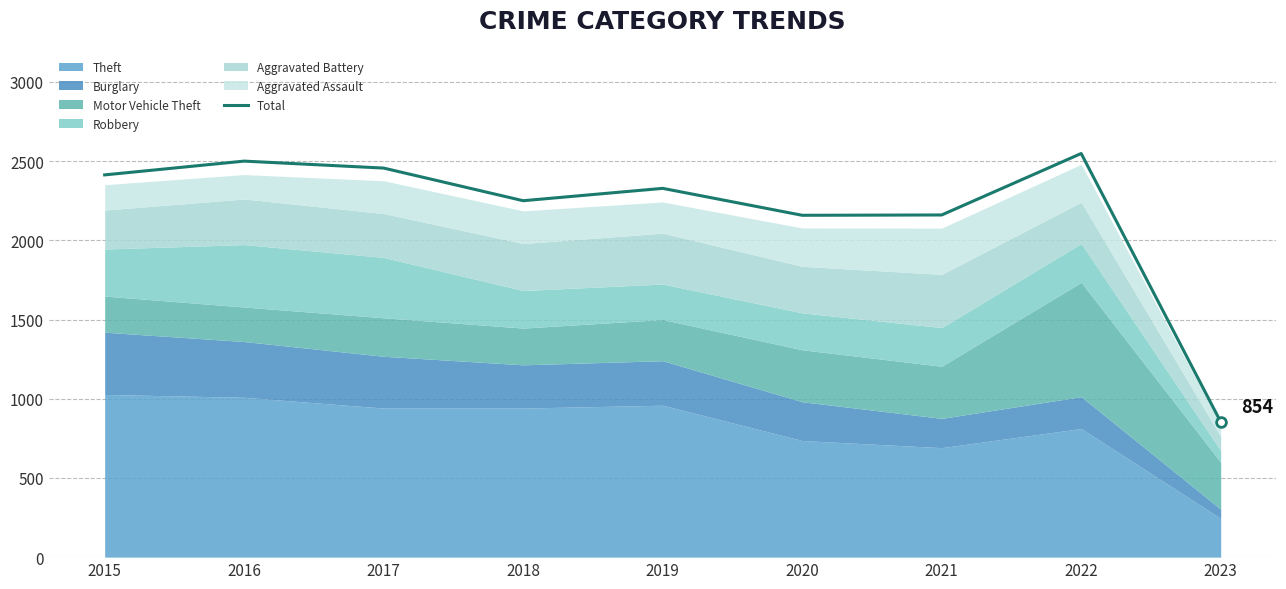

What is the change in value from 2016 to 2018?

-250